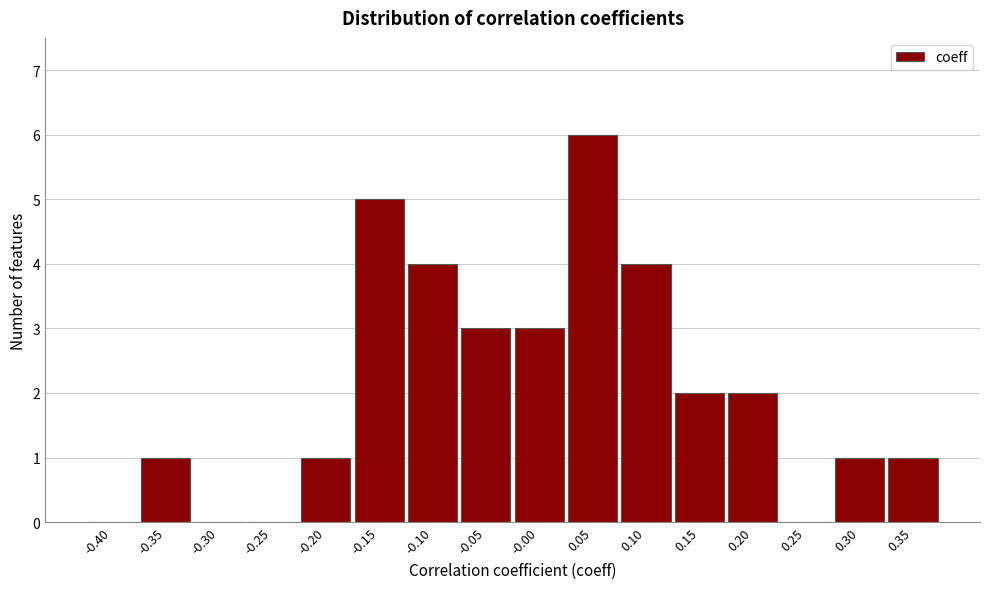

Reading left to right, list all the values displayed in this chart.

-0.40=0	-0.35=1	-0.30=0	-0.25=0	-0.20=1	-0.15=5	-0.10=4	-0.05=3	-0.00=3	0.05=6	0.10=4	0.15=2	0.20=2	0.25=0	0.30=1	0.35=1